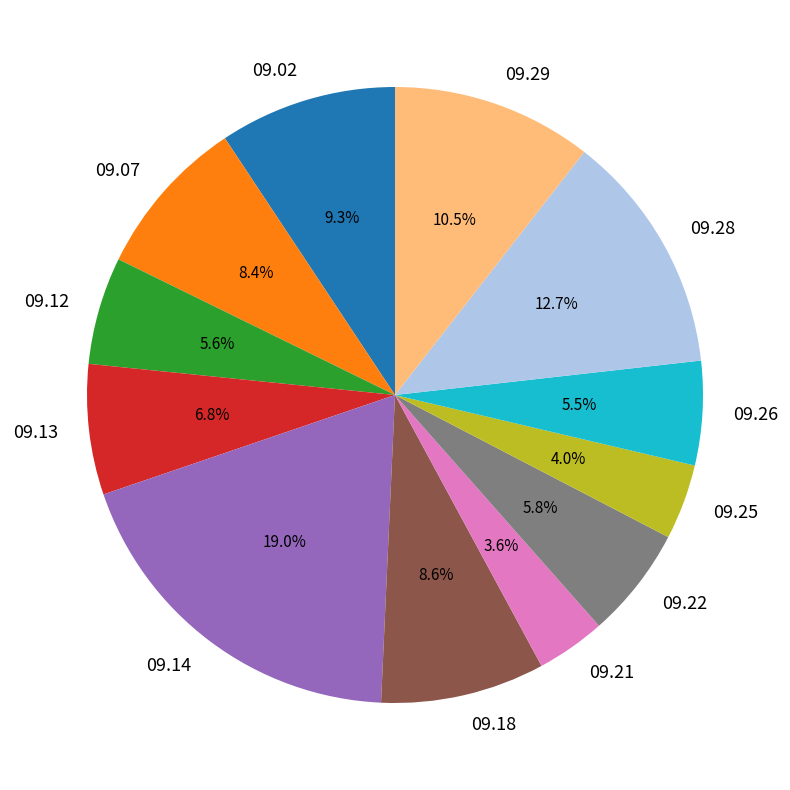

Between 09.14 and 09.13, which is larger?

09.14